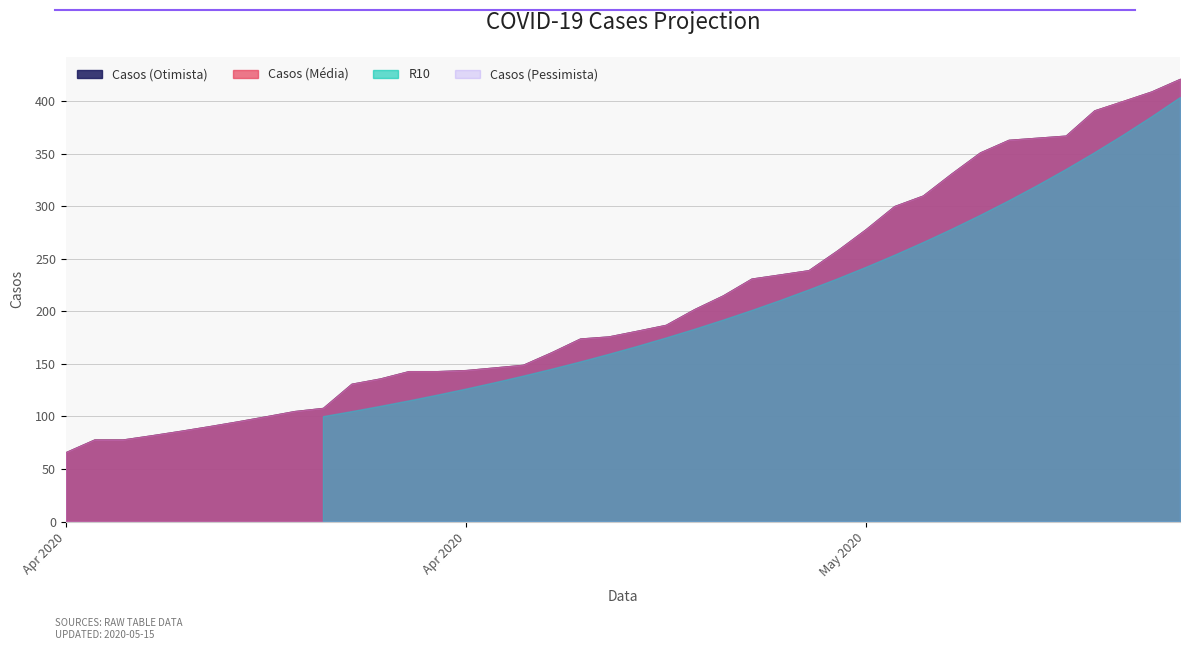

What is the label of the 10th point from the right?

2020-05-25